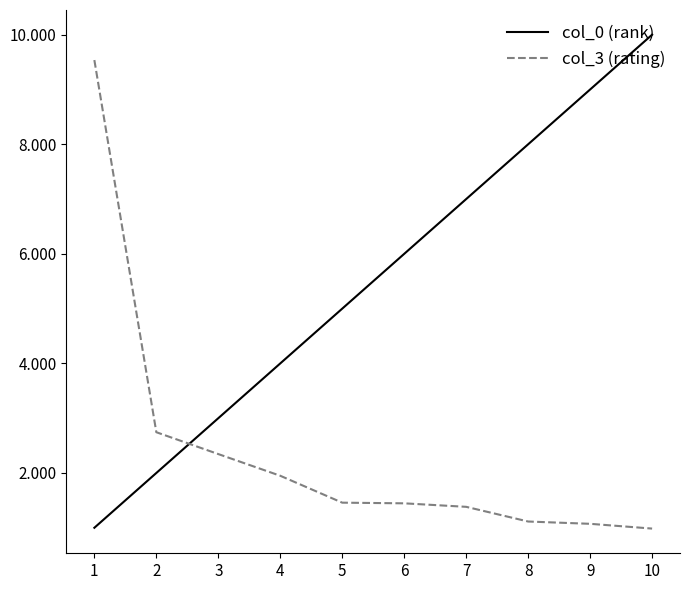

What value does the col_0 (rank) series have at 1?

1.0